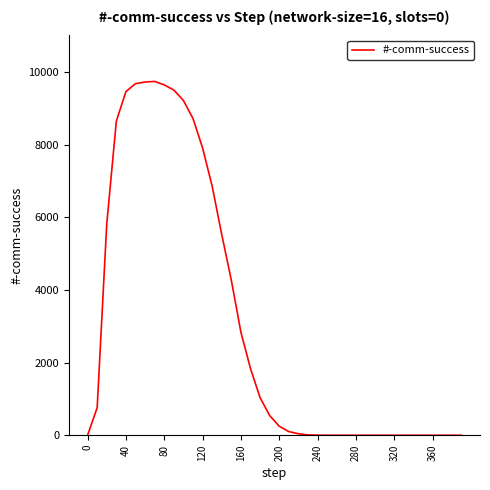

What is the greatest value displayed?

9736